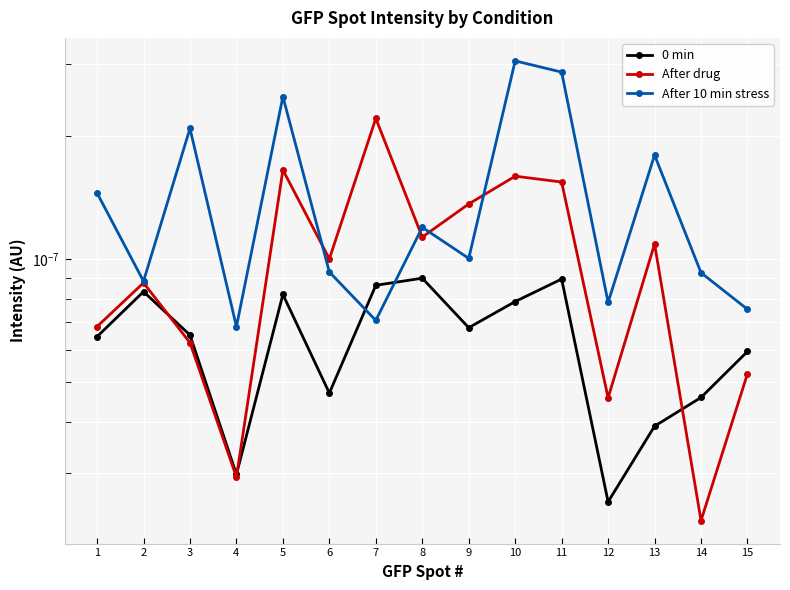

Which series has the largest range (max minus min)?

After 10 min stress